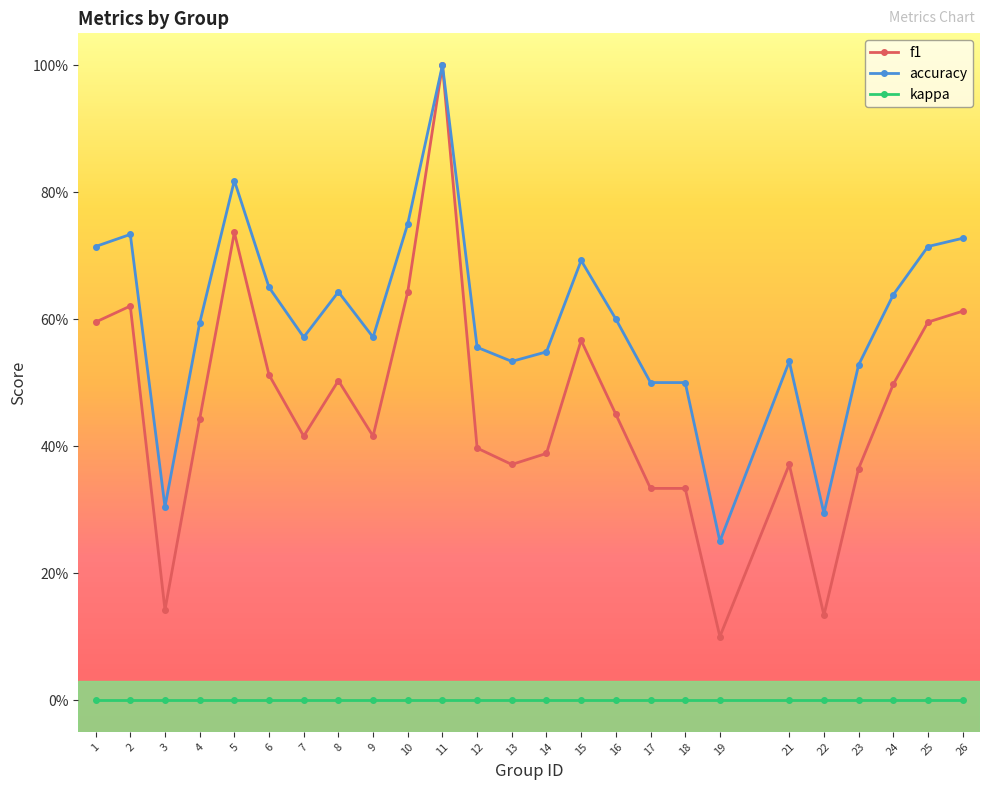

Is this an area chart (filled region under the line)?

No